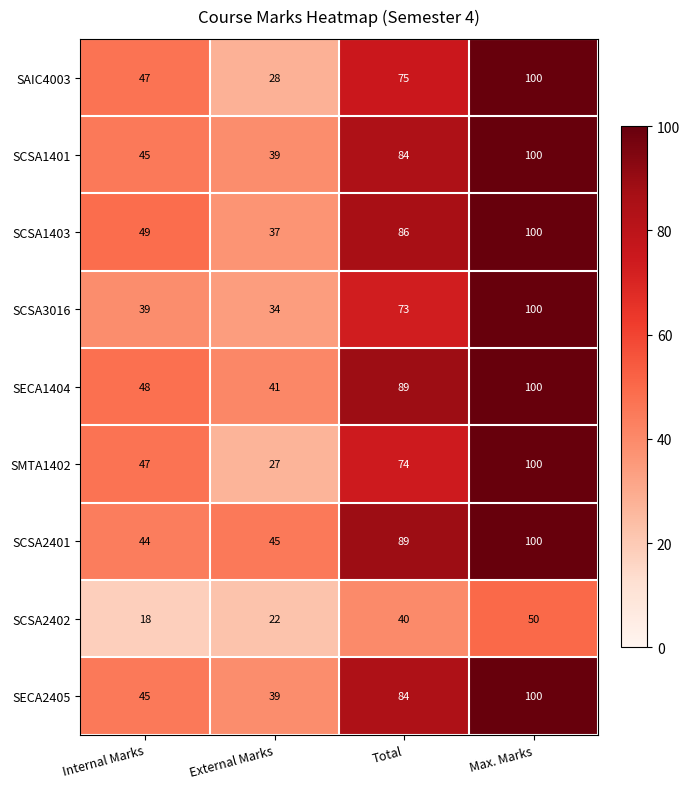

What is the total value across all series at External Marks?

312